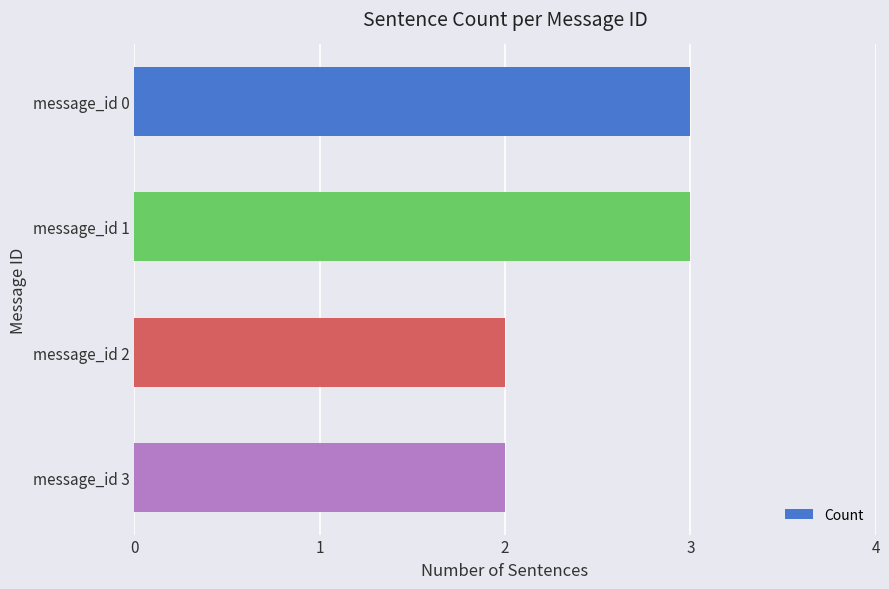

What is the sum of all values?

10